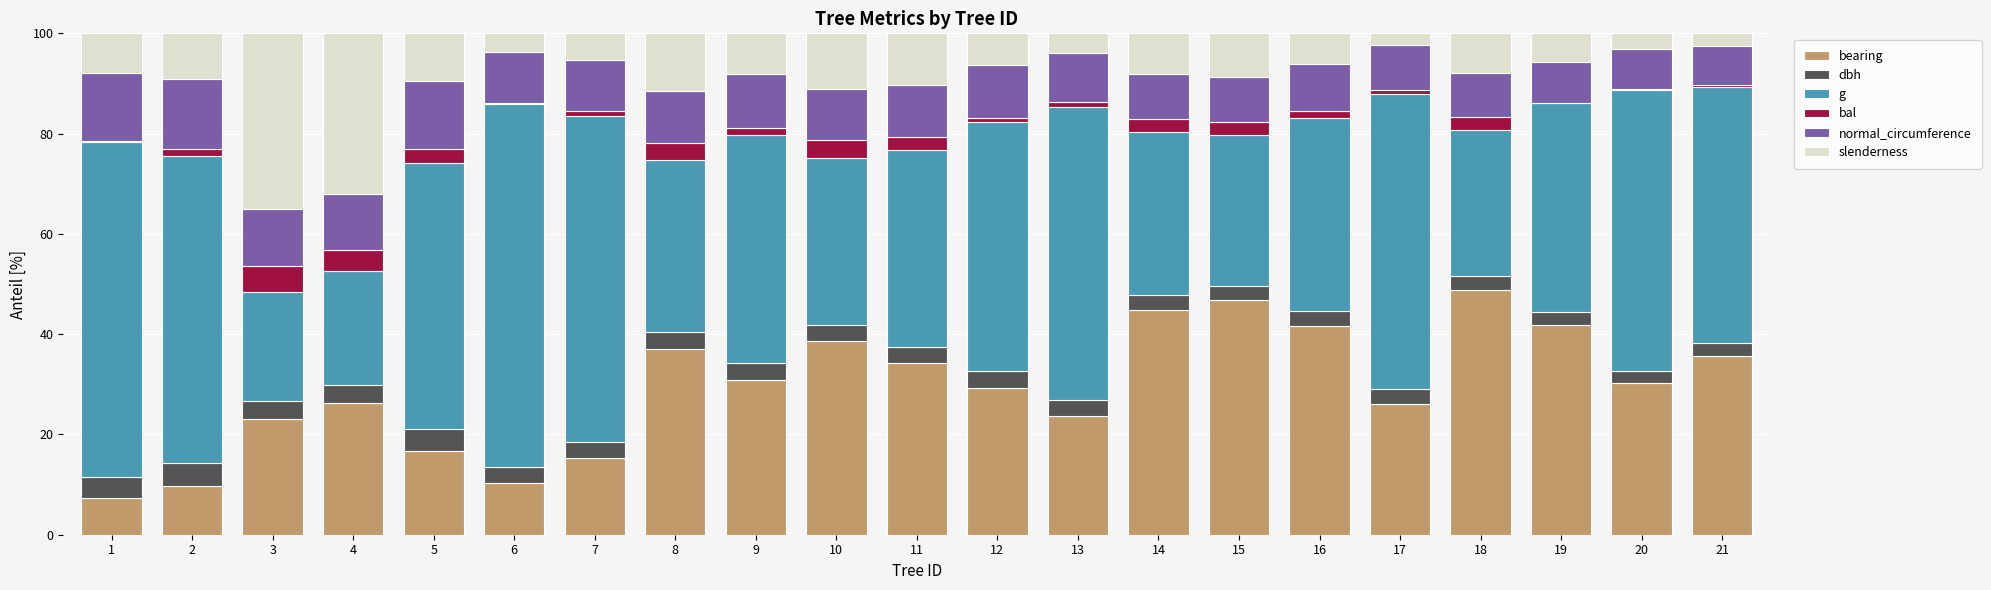

True or false: bearing has a value of 9.8 at 2.

True